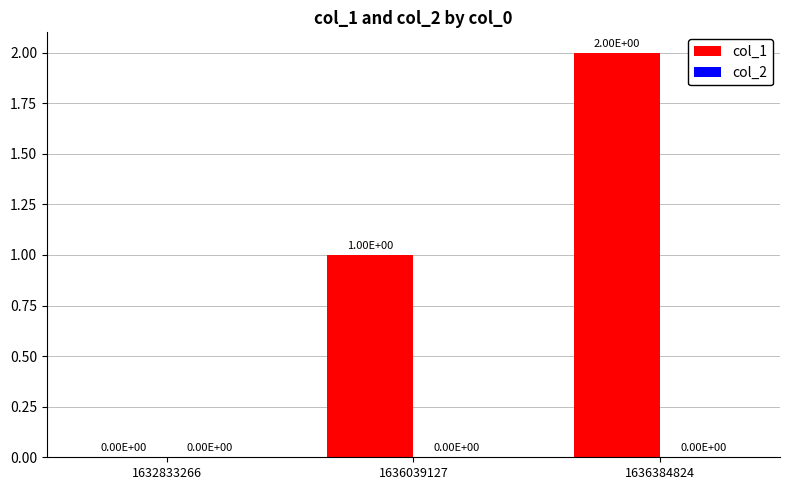

What is the sum of all values?

3